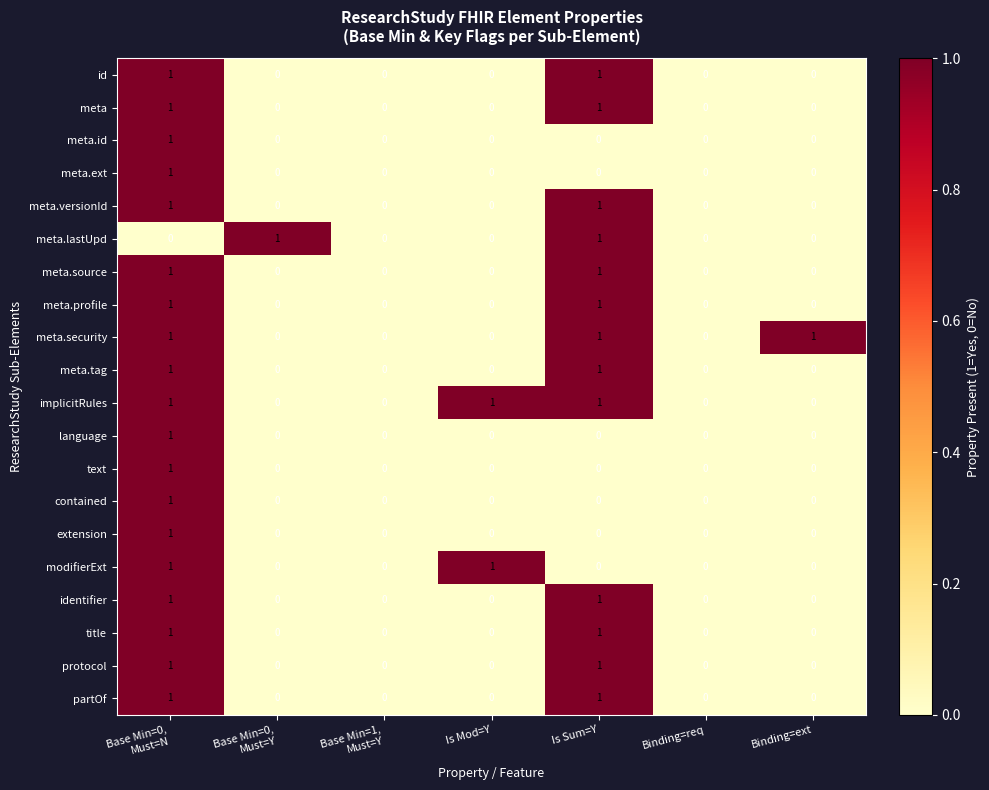

The value of meta.security at Binding=req is 1. True or false?

False